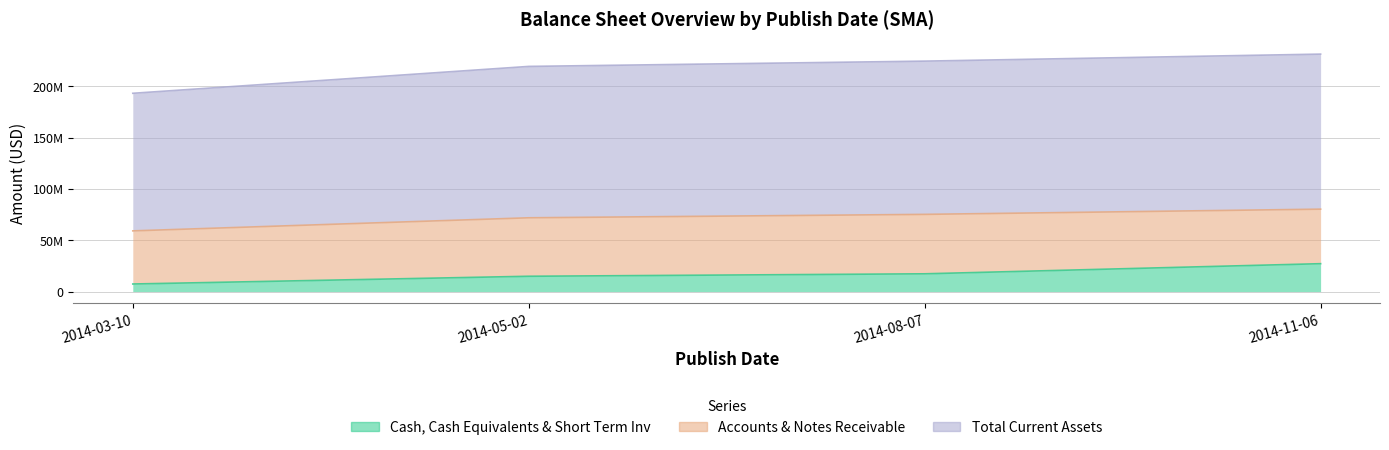

The Cash, Cash Equivalents & Short Term Inv series shows 14904000 at 2014-05-02. True or false?

True